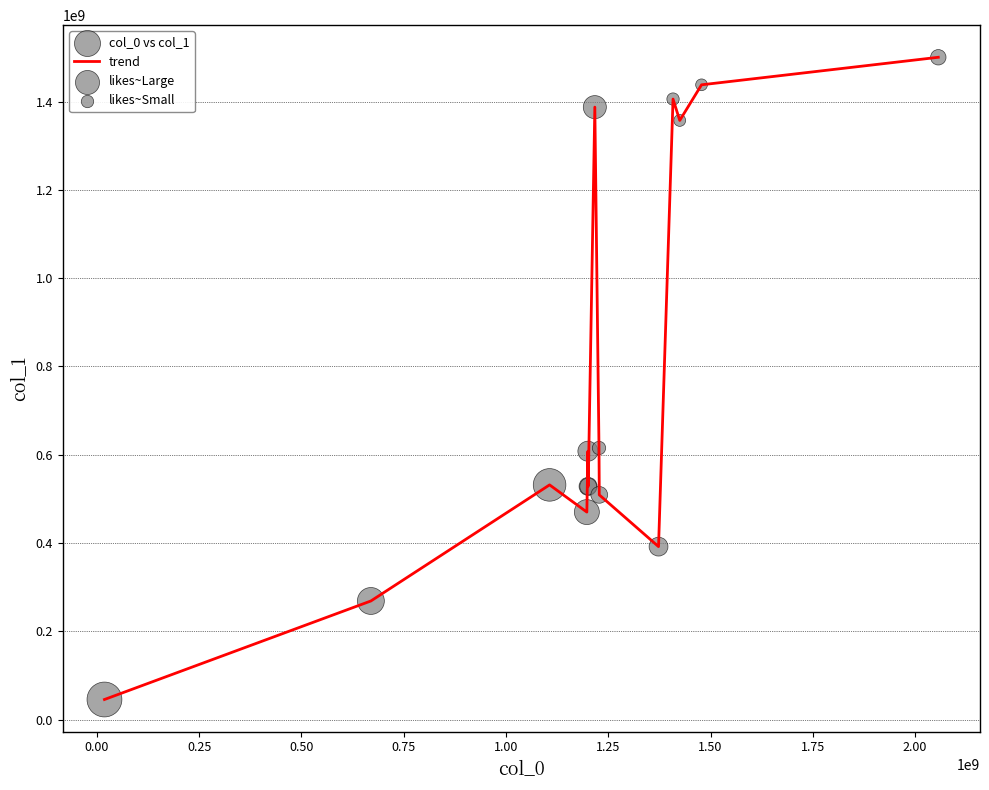

What is the maximum value shown in the chart?

1500478868